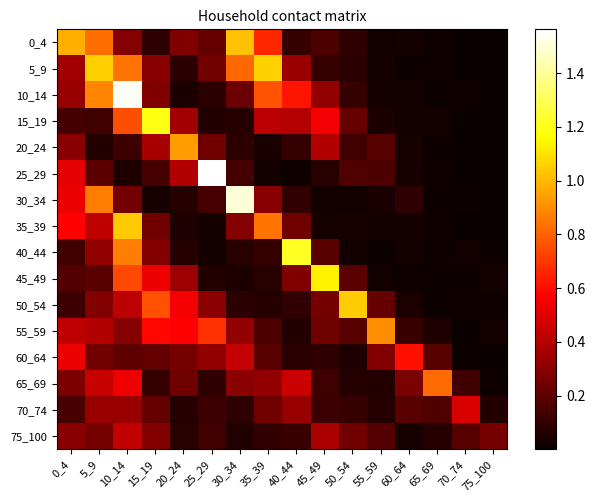

At how many categories does at least one series exceed 1?

9